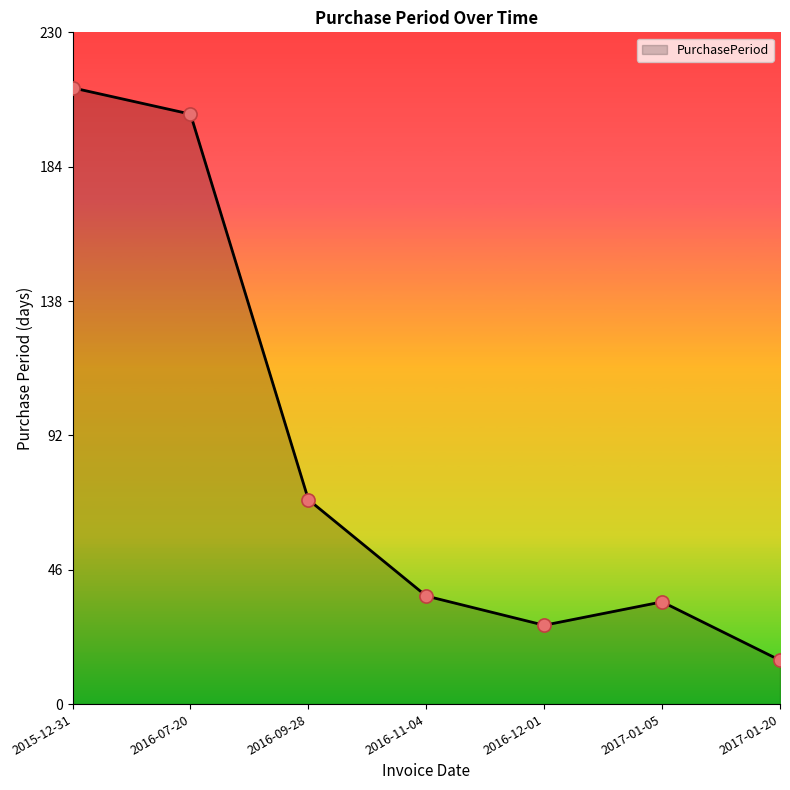

What is the change in value from 2015-12-31 to 2017-01-05?

-176